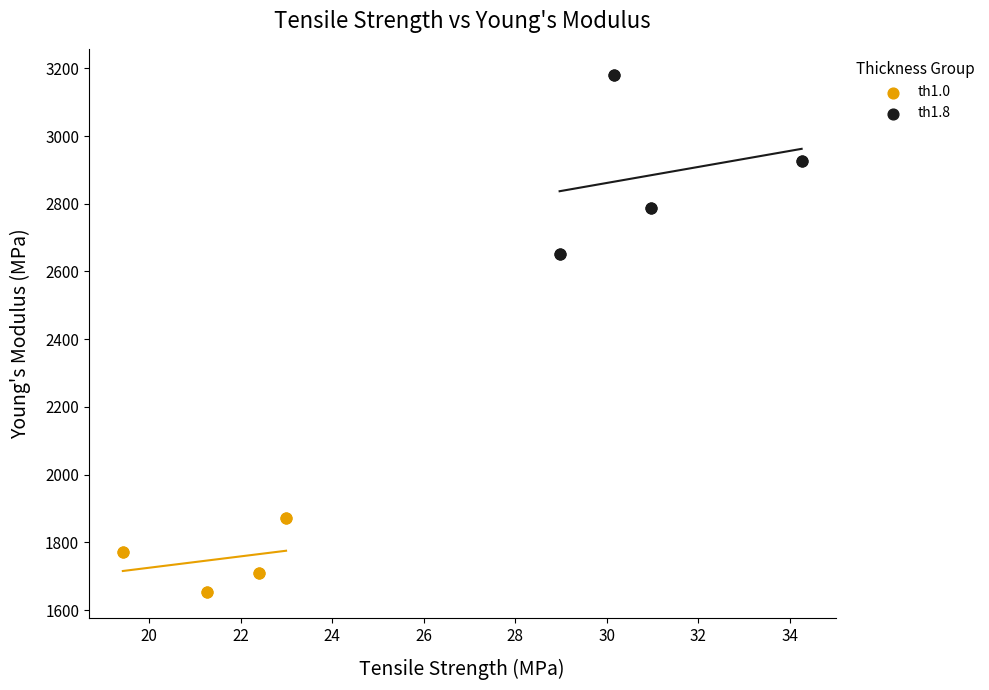

Which series has the largest Y range (max minus min)?

th1.8